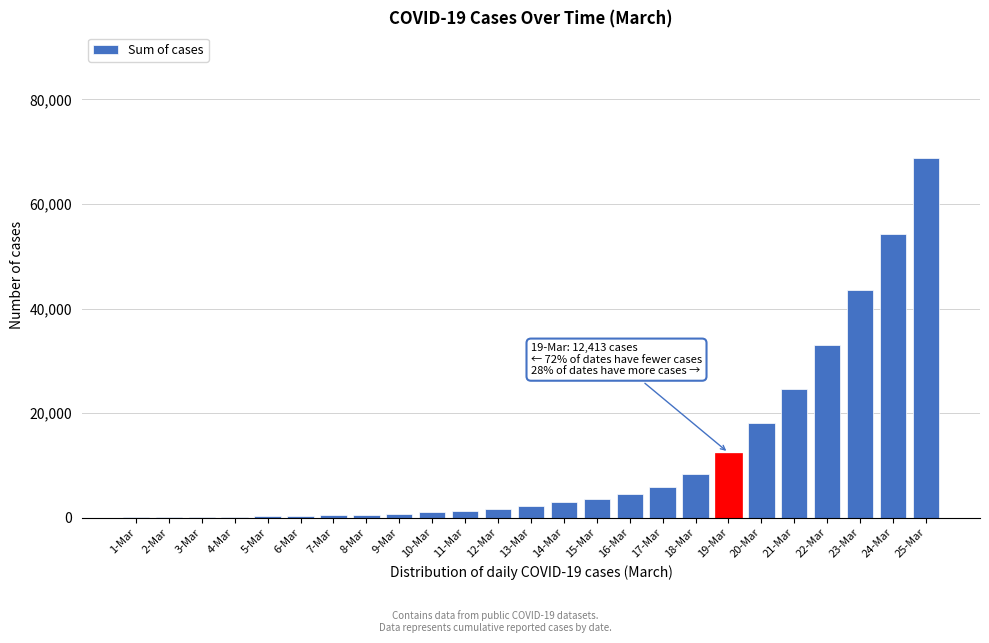

The value at 22-Mar is 33061. True or false?

True